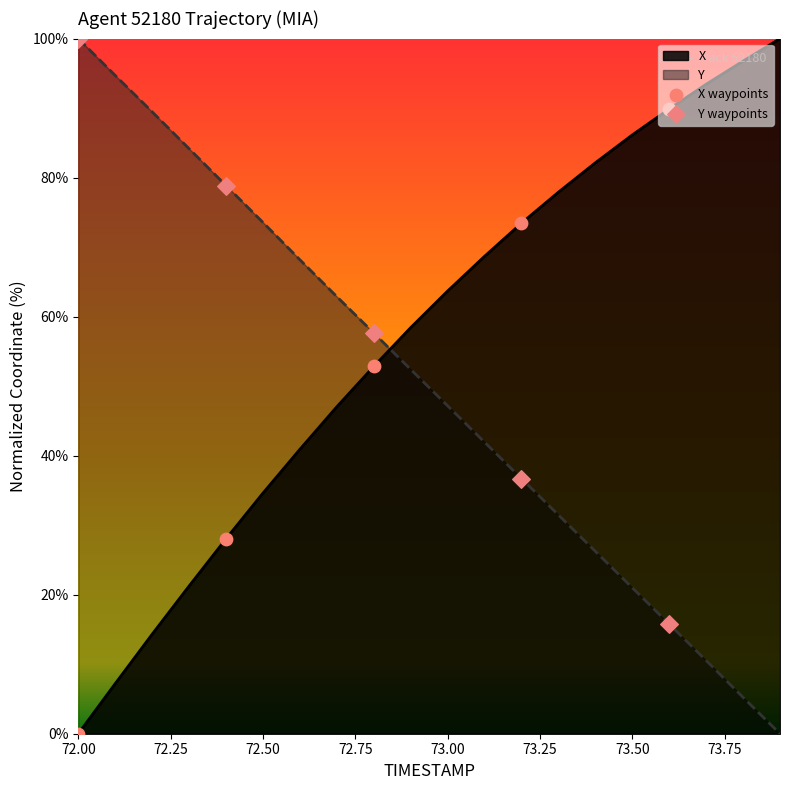

Which series has the largest total across all categories?

X